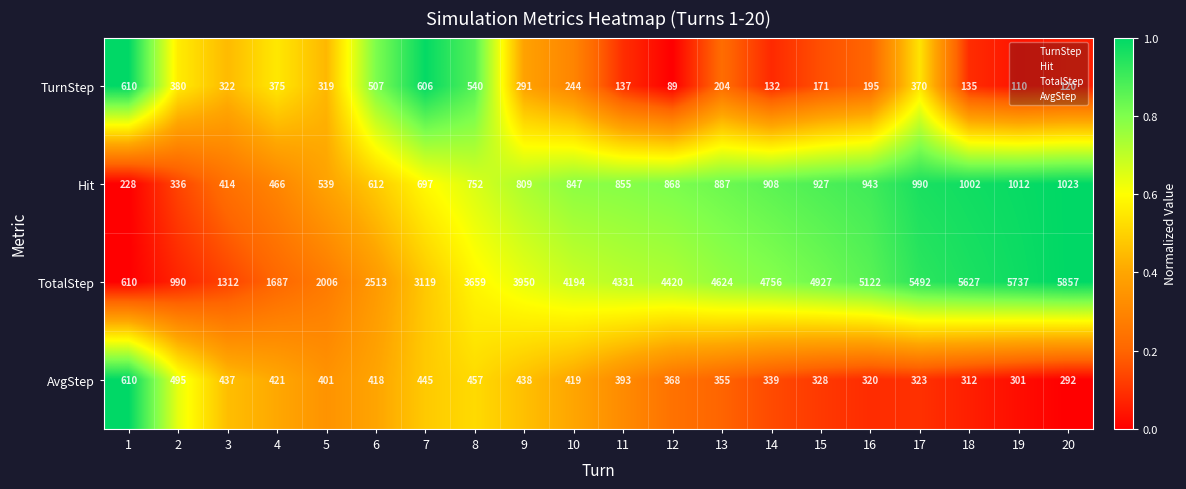

Is it true that AvgStep equals 438 at 9?

True